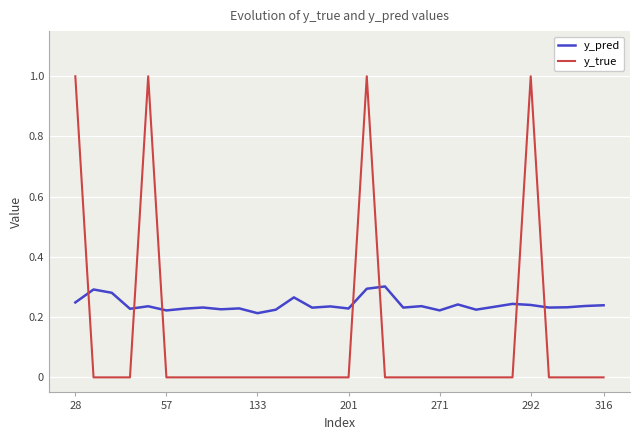

What is the maximum value shown in the chart?

1.0